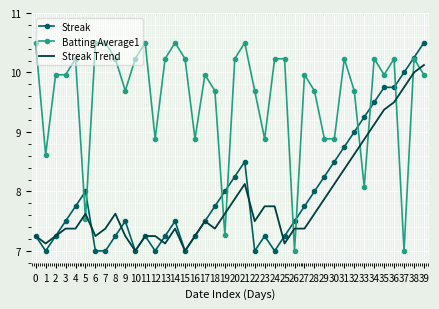

At 31, list the series in order from smallest to largest.

Streak Trend, Streak, Batting Average1